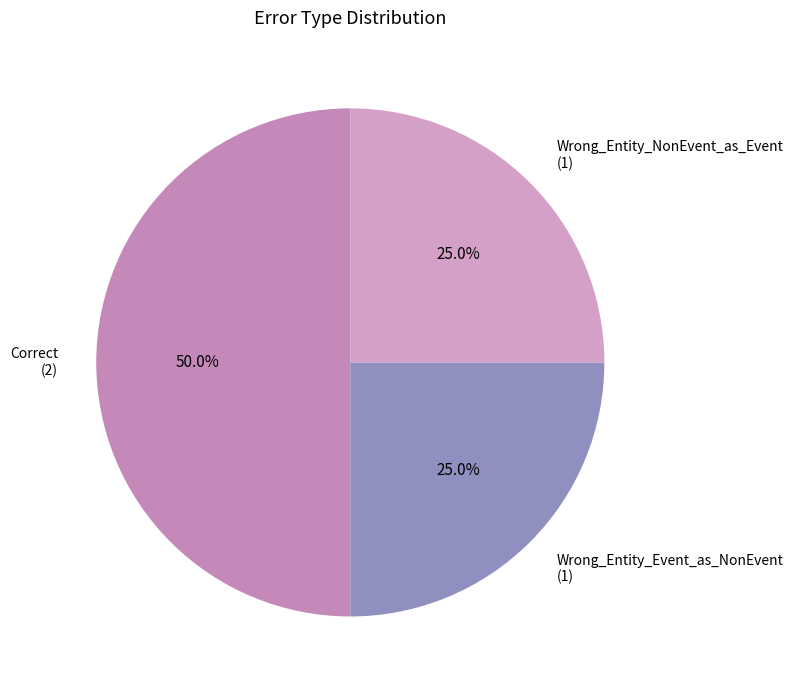

What is the ratio of the value at Wrong_Entity_Event_as_NonEvent to the value at Correct?

0.5